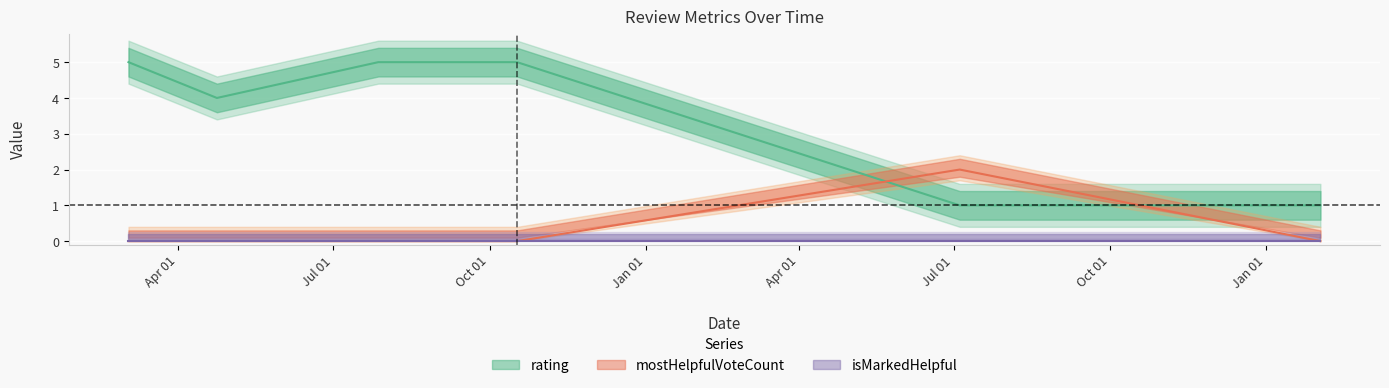

Which series ends up on top after the final intersection of rating and mostHelpfulVoteCount?

rating